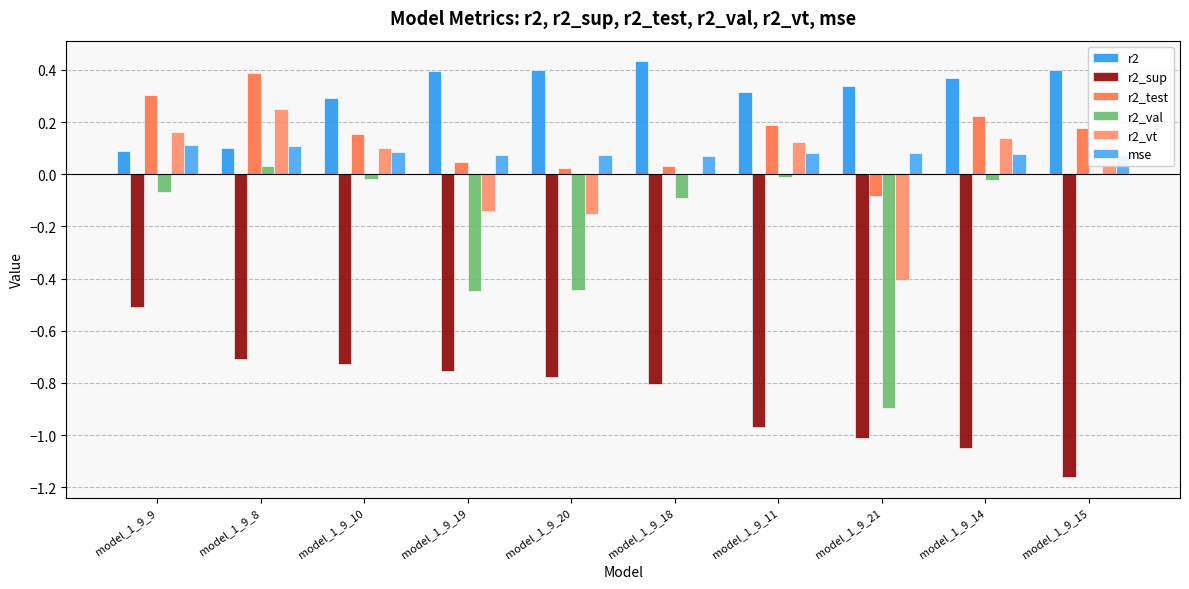

Reading left to right, transcribe all the data shown in this chart.

r2: model_1_9_9=0.1	model_1_9_8=0.1	model_1_9_10=0.3	model_1_9_19=0.4	model_1_9_20=0.4	model_1_9_18=0.4	model_1_9_11=0.3	model_1_9_21=0.3	model_1_9_14=0.4	model_1_9_15=0.4
r2_sup: model_1_9_9=-0.5	model_1_9_8=-0.7	model_1_9_10=-0.7	model_1_9_19=-0.8	model_1_9_20=-0.8	model_1_9_18=-0.8	model_1_9_11=-1.0	model_1_9_21=-1.0	model_1_9_14=-1.0	model_1_9_15=-1.2
r2_test: model_1_9_9=0.3	model_1_9_8=0.4	model_1_9_10=0.2	model_1_9_19=0.0	model_1_9_20=0.0	model_1_9_18=0.0	model_1_9_11=0.2	model_1_9_21=-0.1	model_1_9_14=0.2	model_1_9_15=0.2
r2_val: model_1_9_9=-0.1	model_1_9_8=0.0	model_1_9_10=-0.0	model_1_9_19=-0.4	model_1_9_20=-0.4	model_1_9_18=-0.1	model_1_9_11=-0.0	model_1_9_21=-0.9	model_1_9_14=-0.0	model_1_9_15=0.0
r2_vt: model_1_9_9=0.2	model_1_9_8=0.2	model_1_9_10=0.1	model_1_9_19=-0.1	model_1_9_20=-0.2	model_1_9_18=0.0	model_1_9_11=0.1	model_1_9_21=-0.4	model_1_9_14=0.1	model_1_9_15=0.1
mse: model_1_9_9=0.1	model_1_9_8=0.1	model_1_9_10=0.1	model_1_9_19=0.1	model_1_9_20=0.1	model_1_9_18=0.1	model_1_9_11=0.1	model_1_9_21=0.1	model_1_9_14=0.1	model_1_9_15=0.1